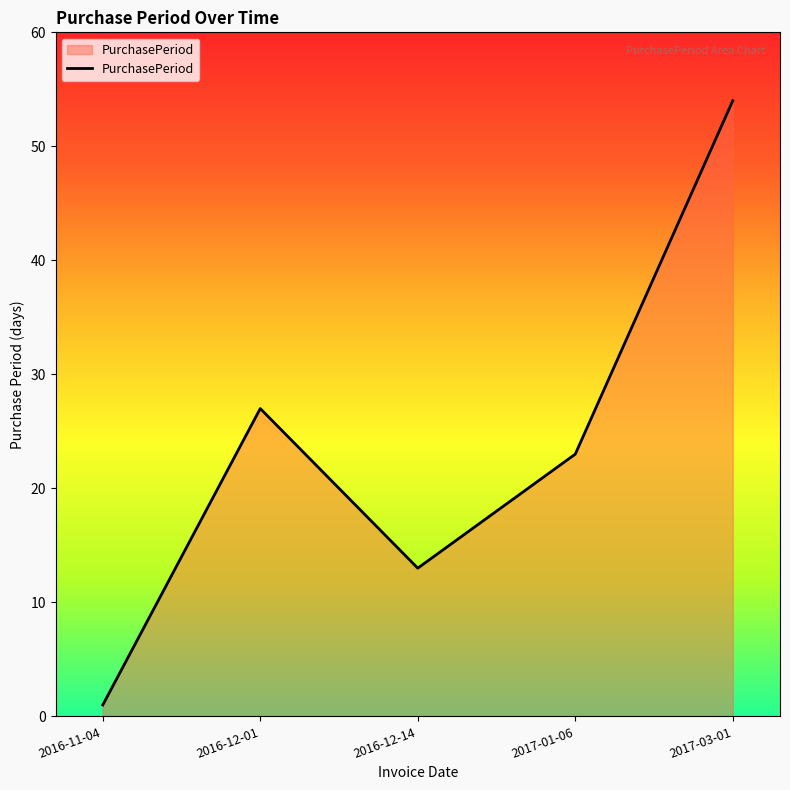

List the labels in order of value, largest first.

2017-03-01, 2016-12-01, 2017-01-06, 2016-12-14, 2016-11-04